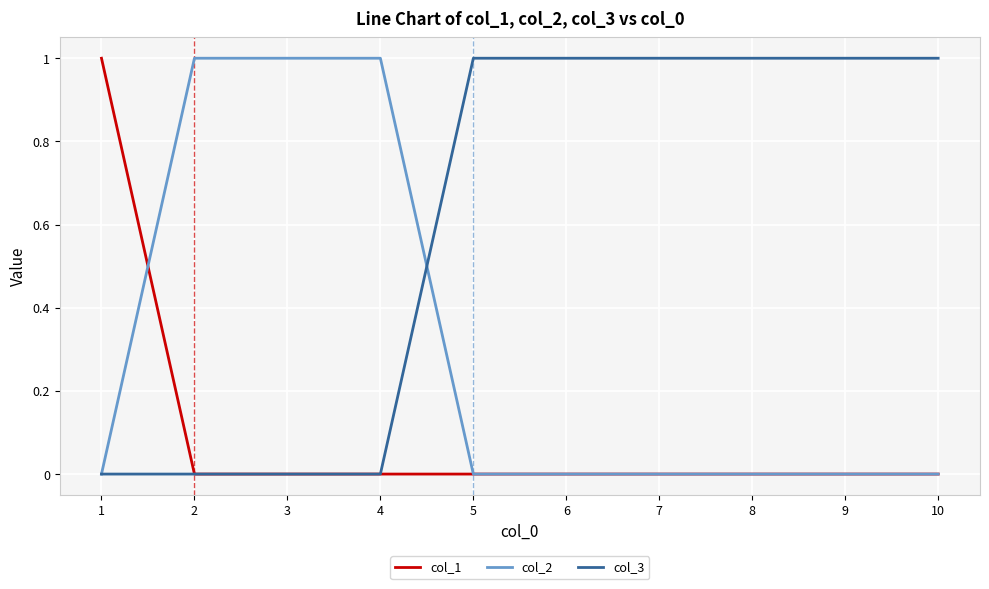

True or false: col_3 has a value of 1 at 9.

True